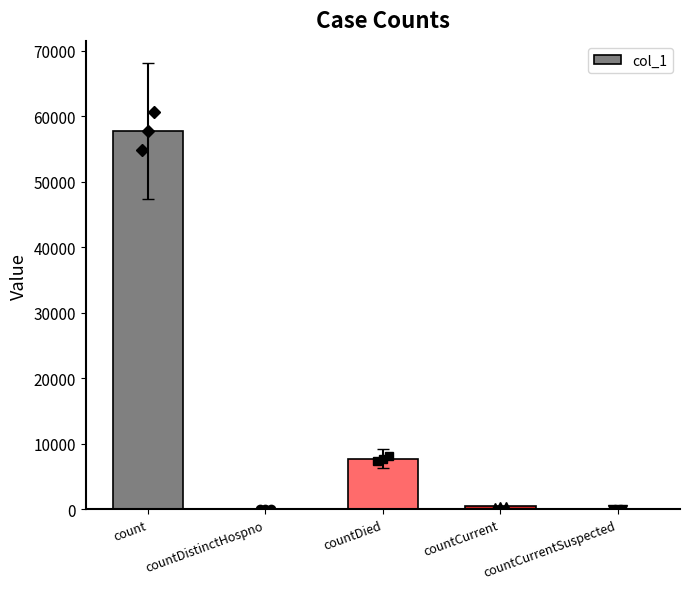

How many distinct data groups are displayed?

1